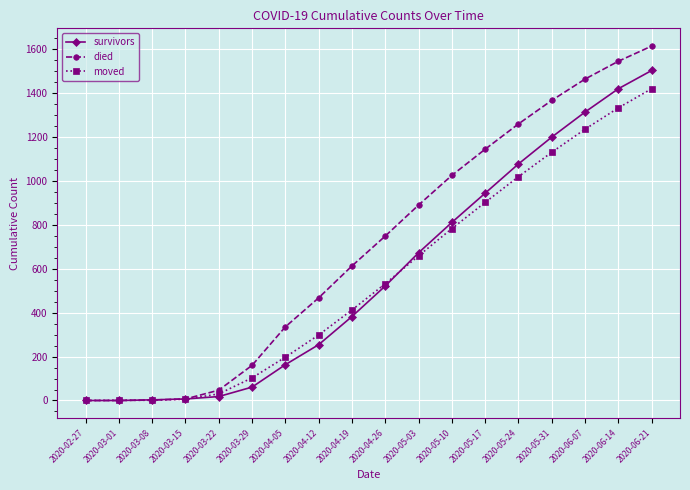

How many values in the survivors series are below 521?

9